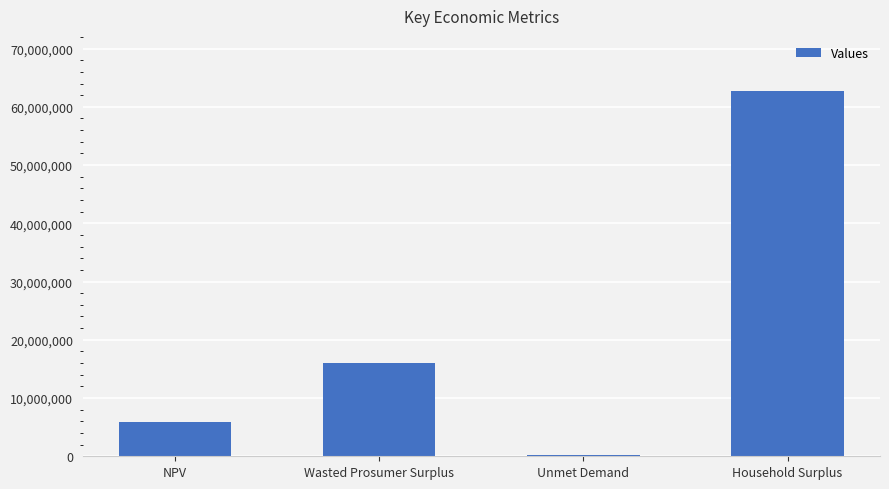

What is the greatest value displayed?

62764200.8